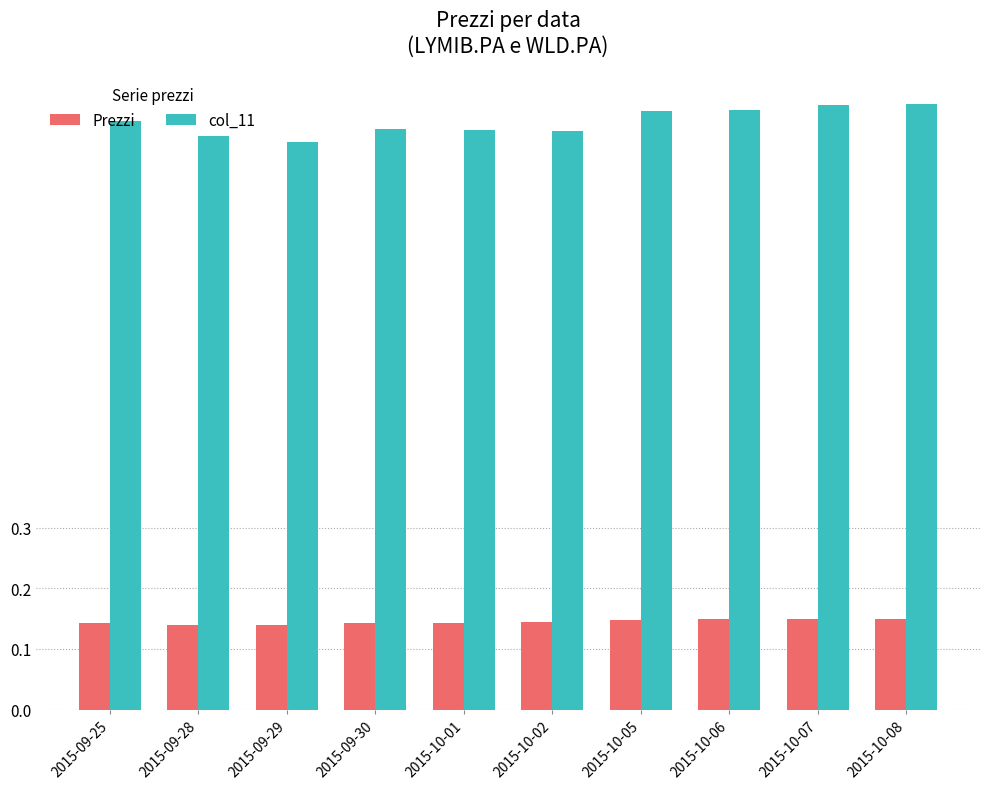

How many data points does each series have?

10